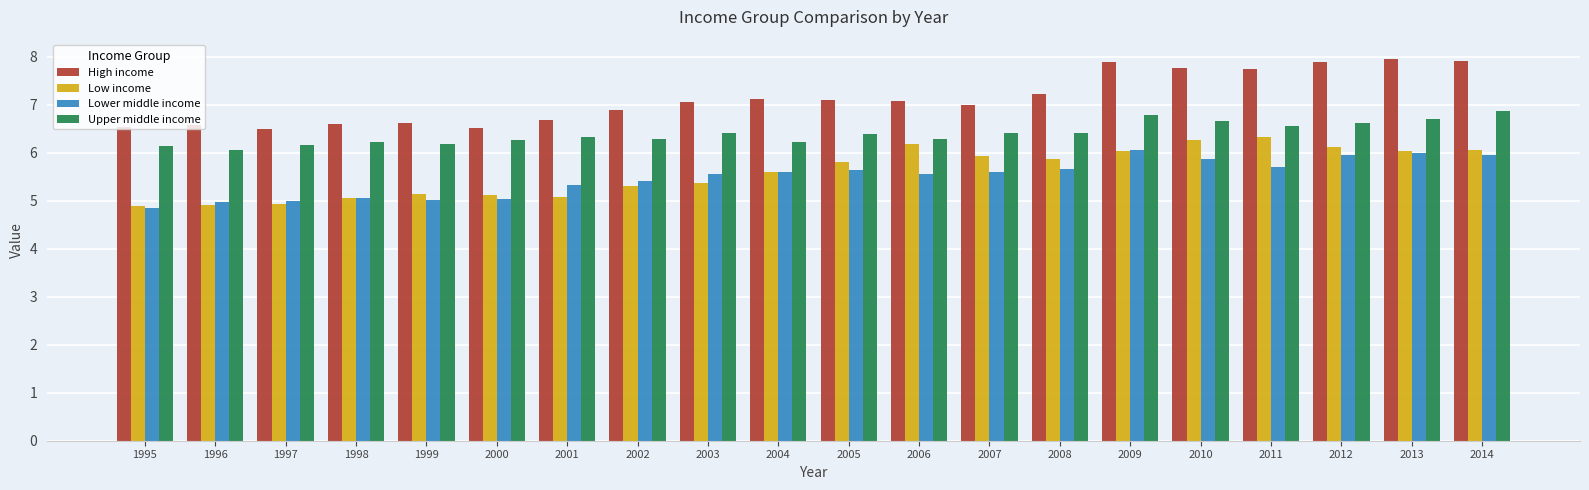

What is the maximum value shown in the chart?

8.0